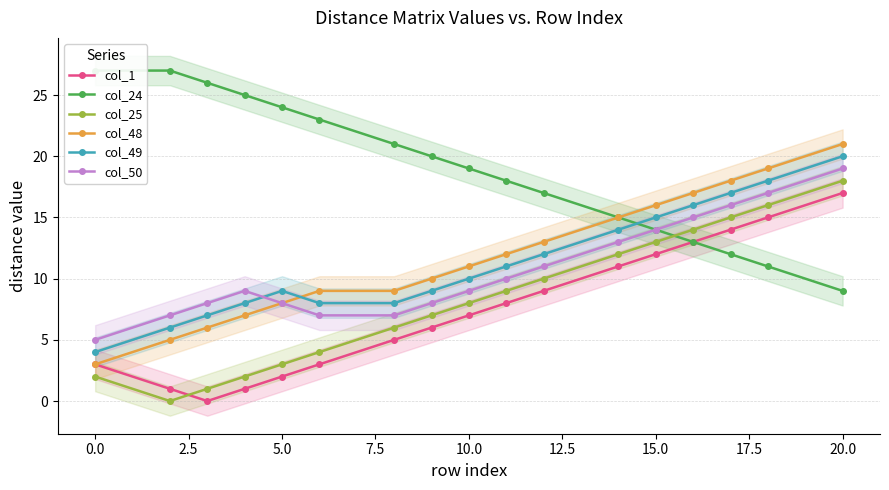

True or false: col_49 has a value of 24 at 15.0.

False